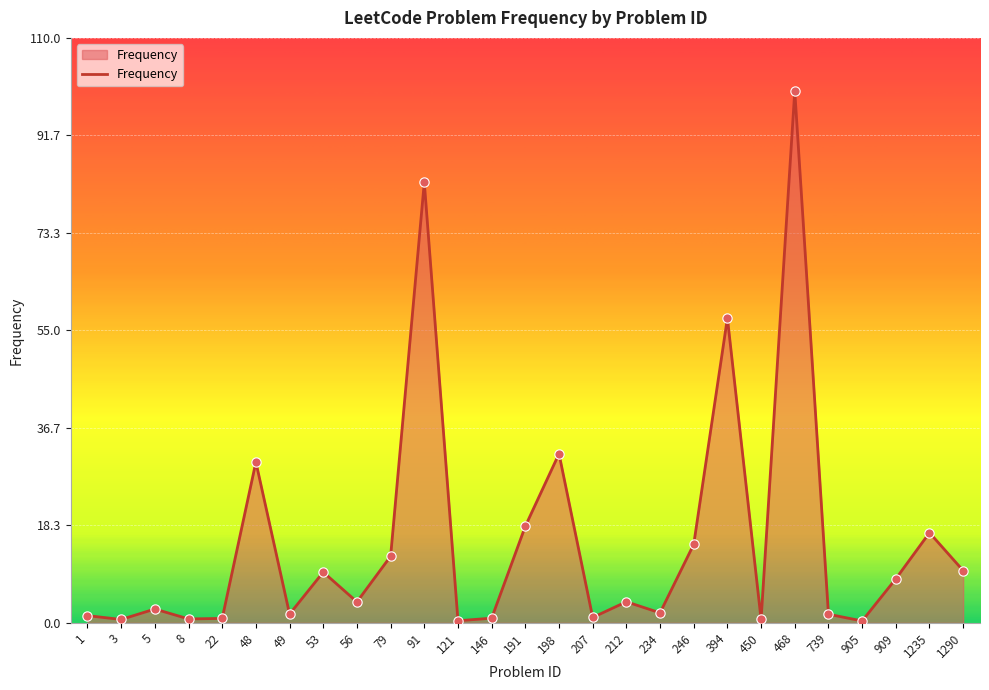

Between 739 and 905, which is larger?

739